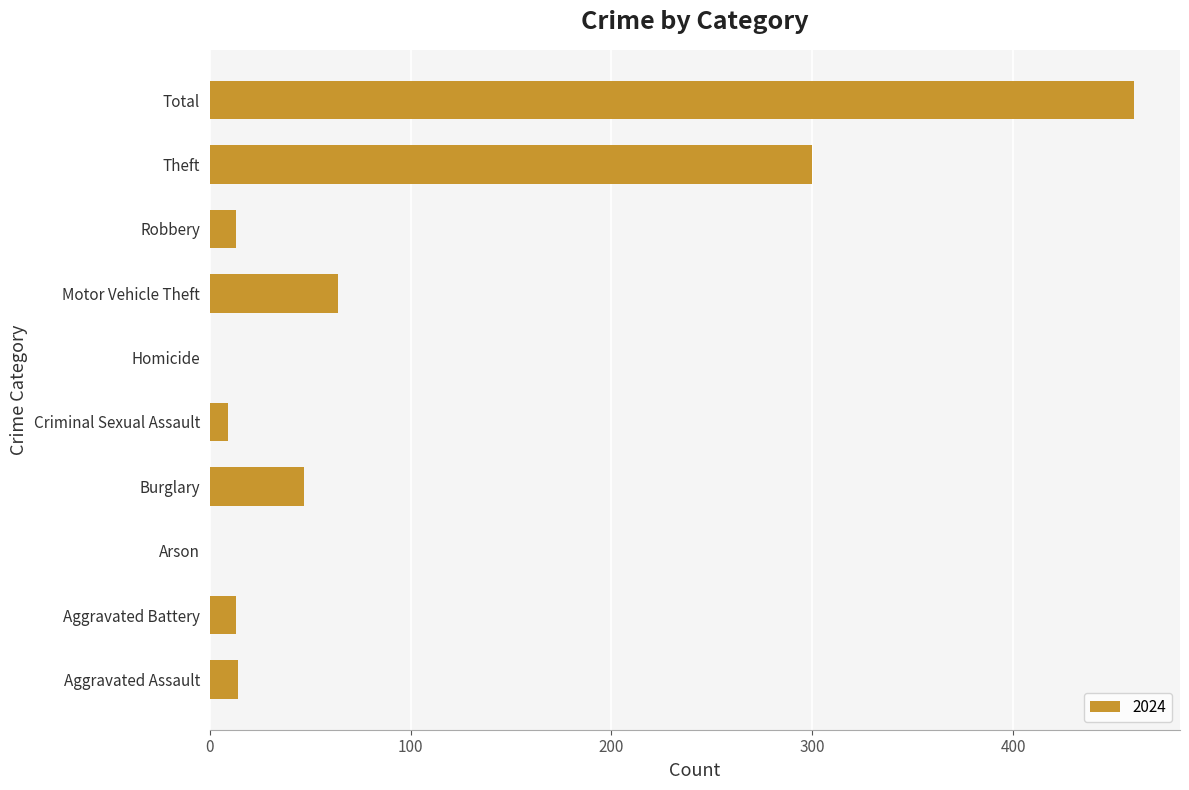

How many categories are shown in the chart?

10